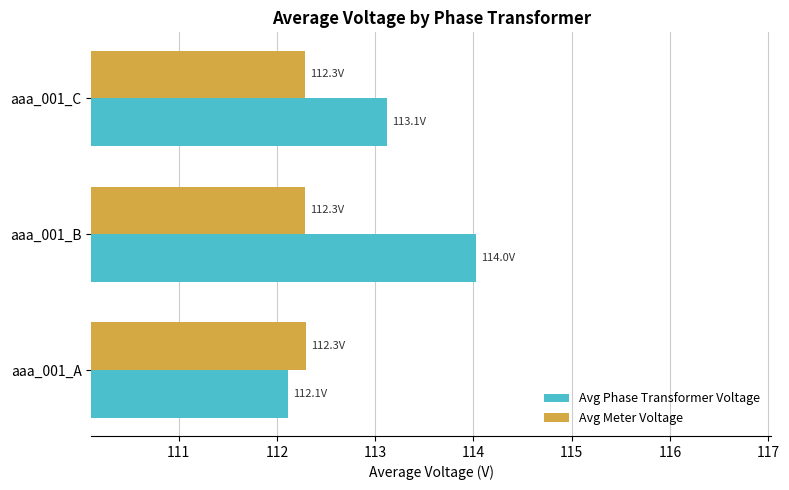

Count the number of categories in the chart.

3